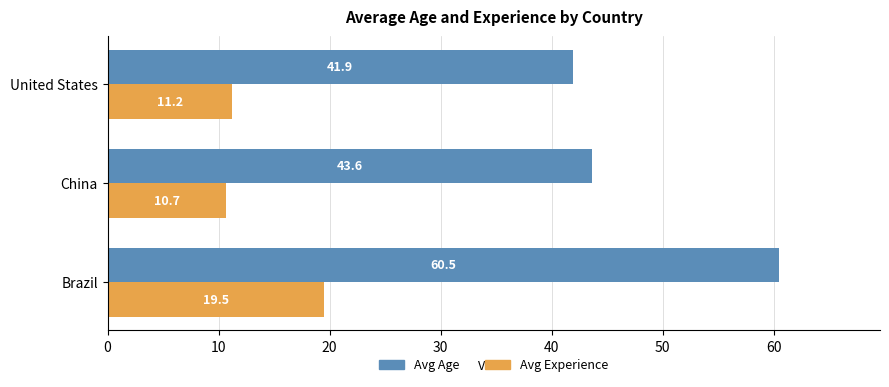

Which label corresponds to the largest value in the chart?

Brazil